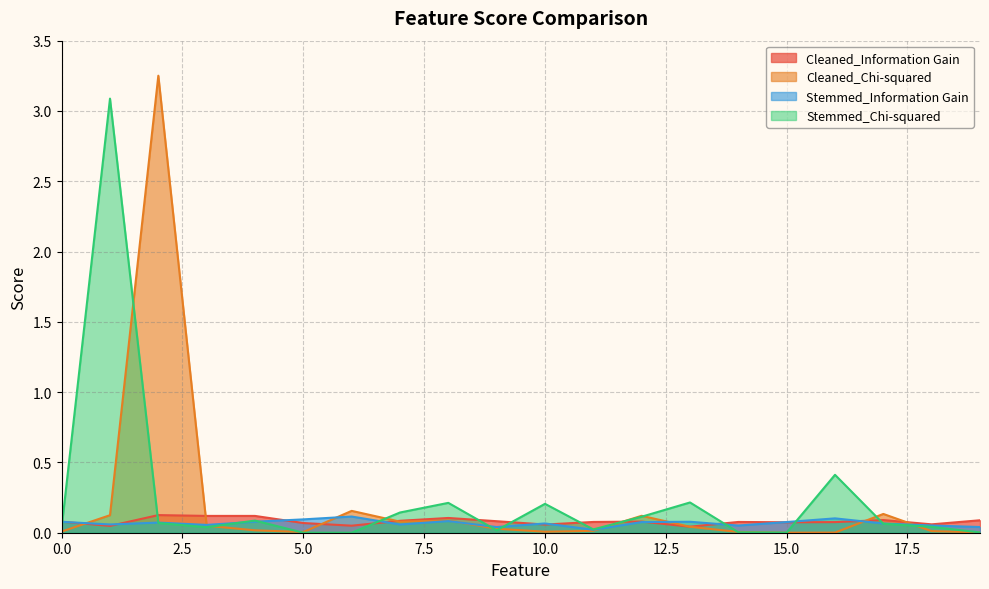

Does the chart display data point markers on the line(s)?

No